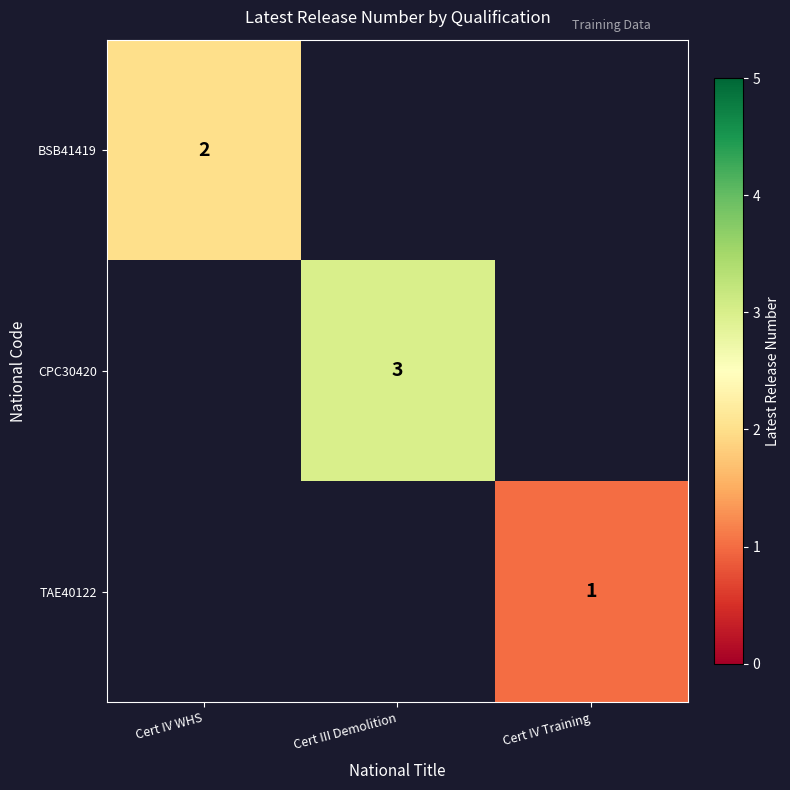

Is it true that BSB41419 equals 1 at Cert IV WHS?

False